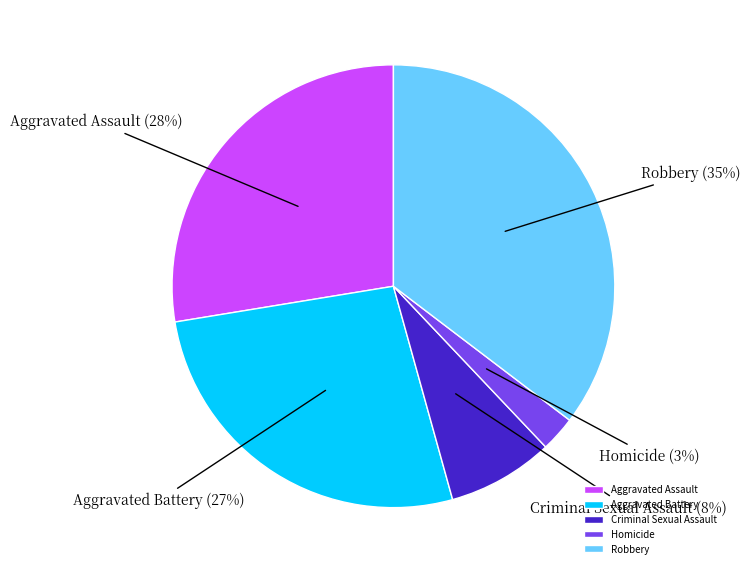

Do Aggravated Assault and Aggravated Battery together represent more than half of the pie?

Yes